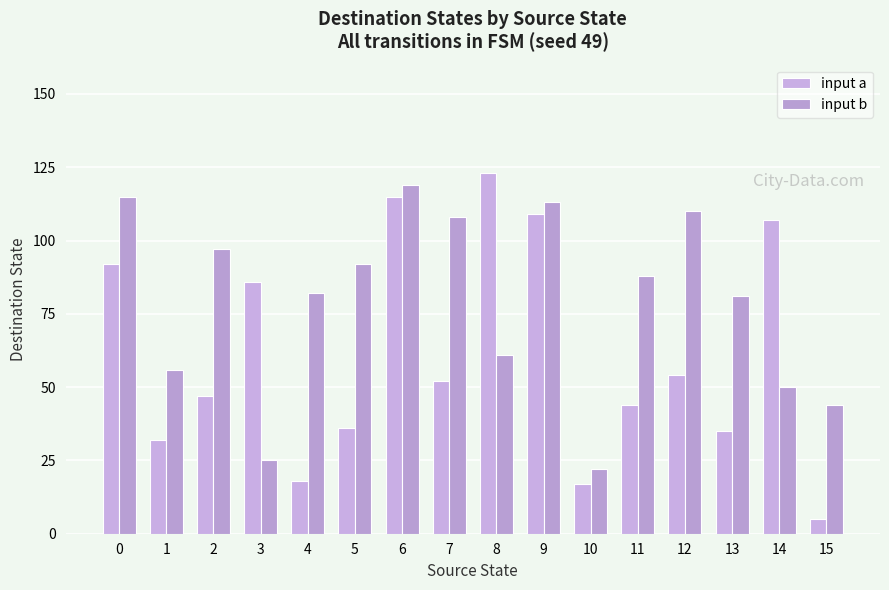

Reading left to right, list all the values displayed in this chart.

input a: 92	32	47	86	18	36	115	52	123	109	17	44	54	35	107	5
input b: 115	56	97	25	82	92	119	108	61	113	22	88	110	81	50	44